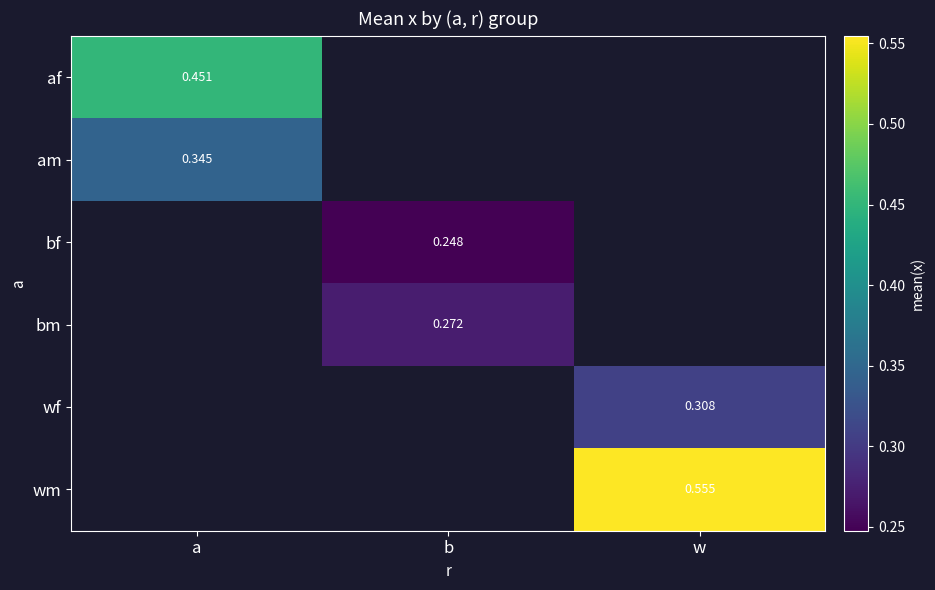

What value does the bm series have at b?

0.3